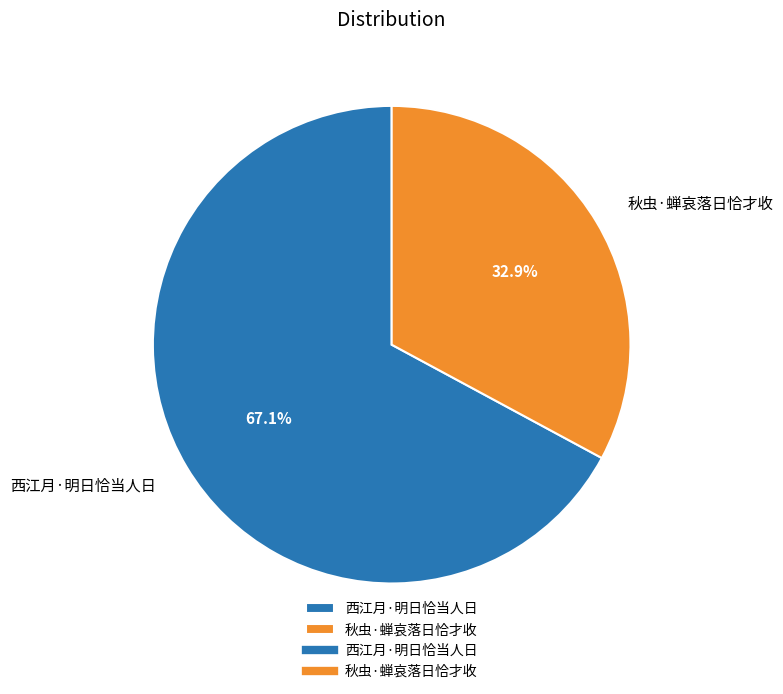

Between 秋虫·蝉哀落日恰才收 and 西江月·明日恰当人日, which is larger?

西江月·明日恰当人日